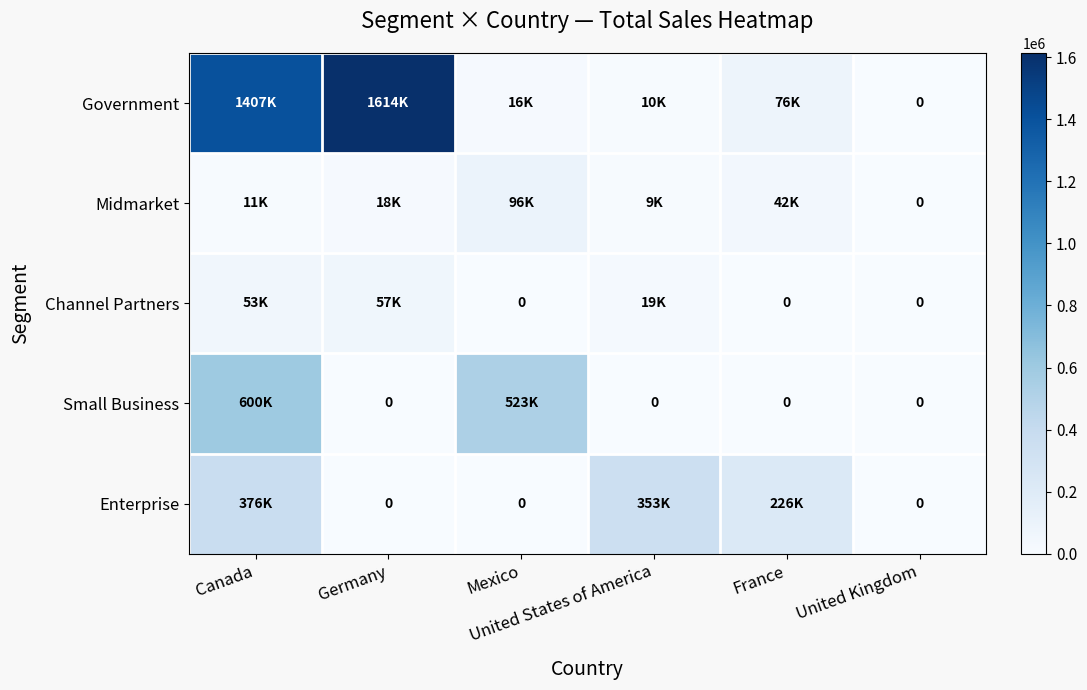

At which label is Government closest to 806860?

Canada